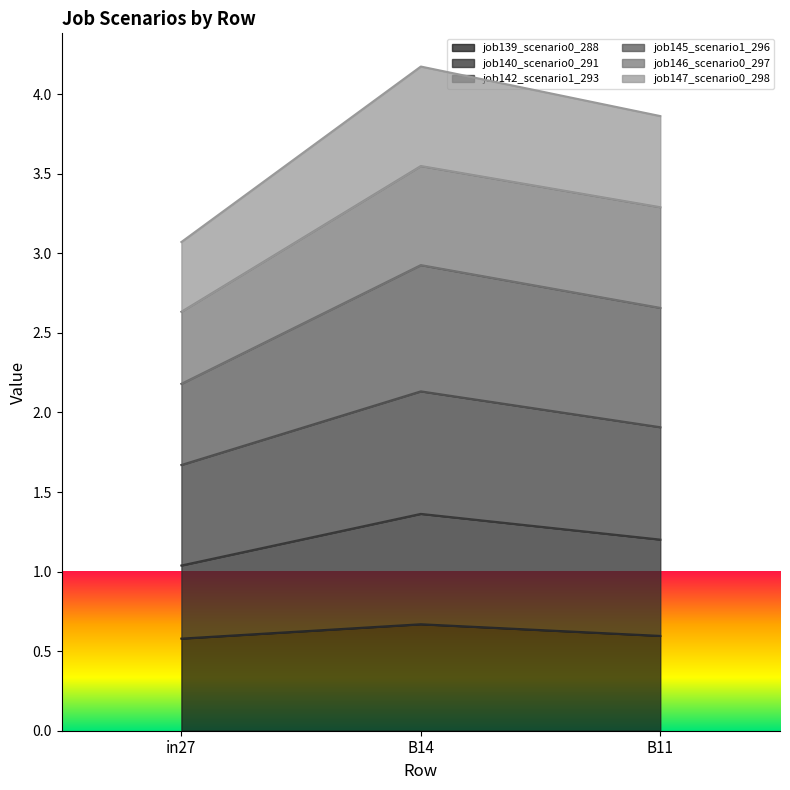

Reading right to left, transcribe the values for job139_scenario0_288.

B11=0.6	B14=0.7	in27=0.6